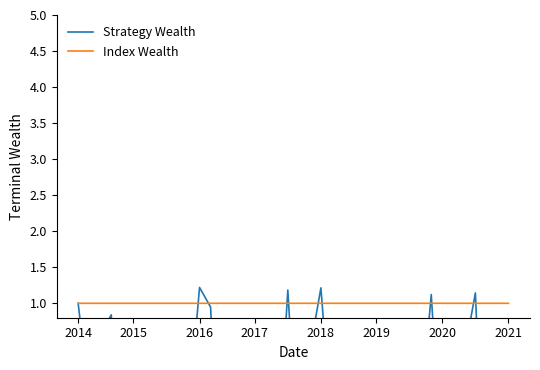

What is the average value of the Index Wealth series?

1.0